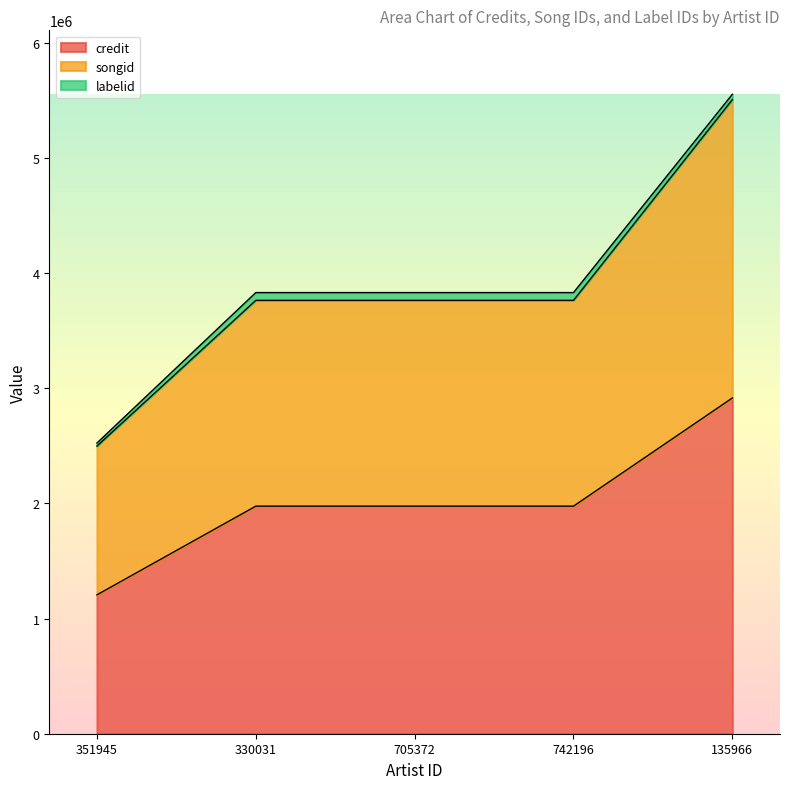

True or false: credit has more than 1 interior local peaks.

False